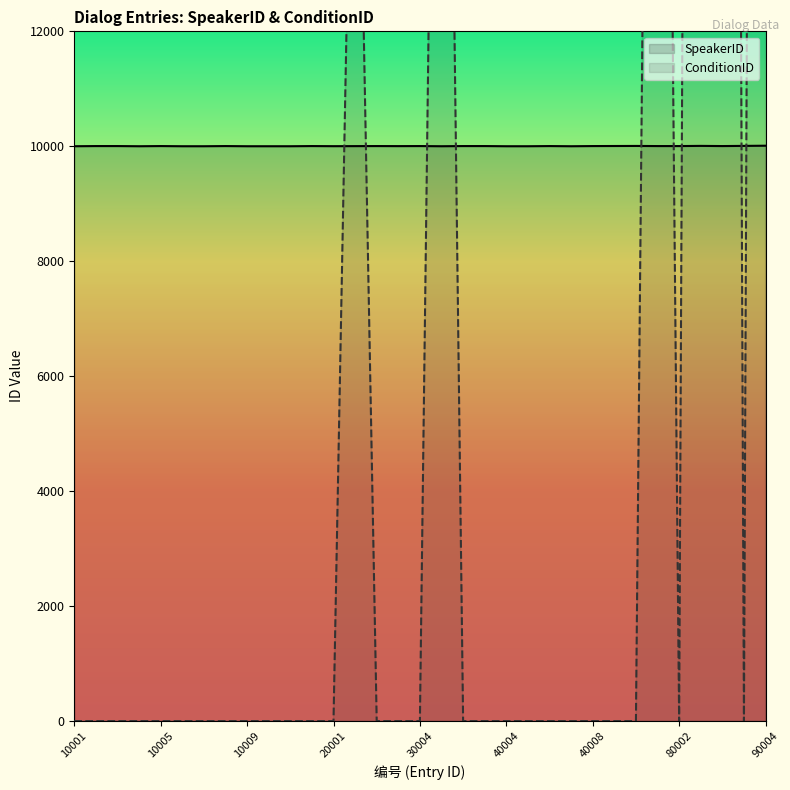

True or false: ConditionID and SpeakerID cross at least once.

True